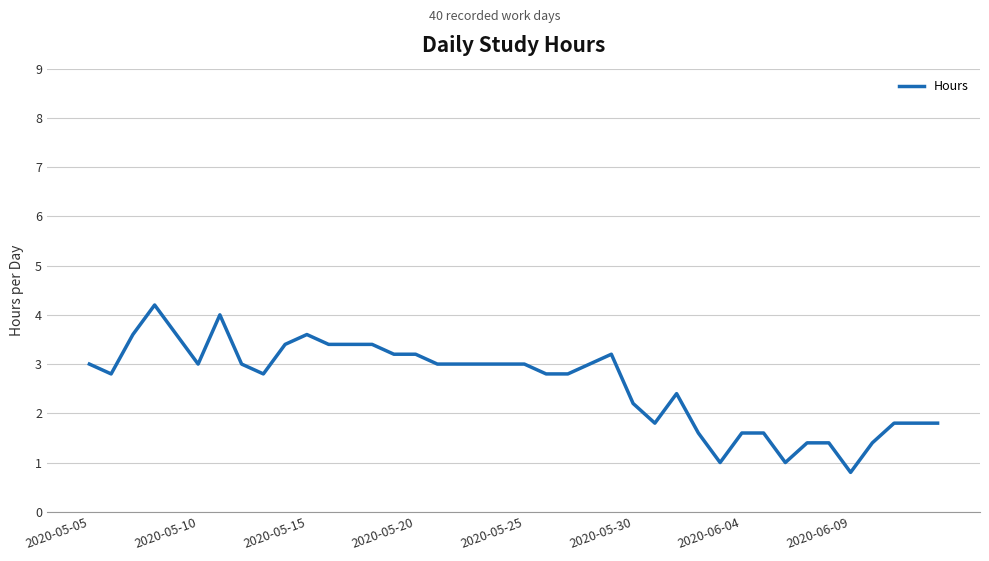

What is the smallest value displayed?

0.8